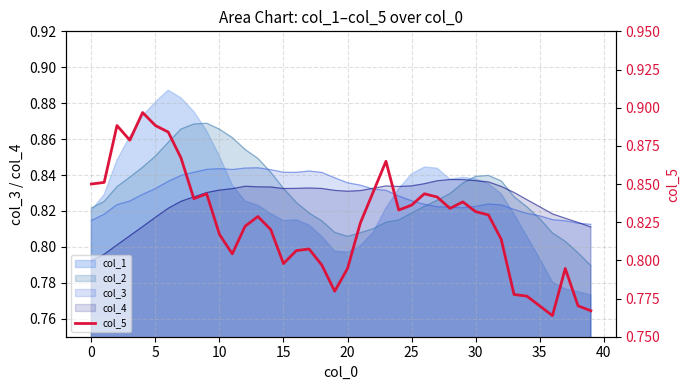

What is the sum of the values at 32 and 33?

1.6